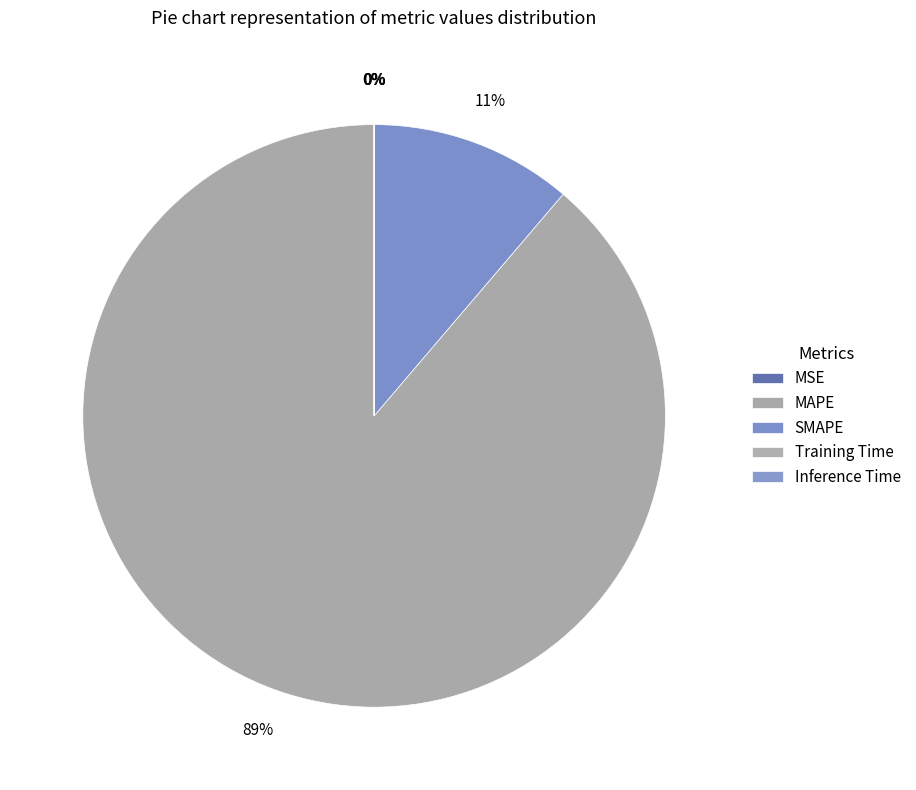

How many slices are in this pie chart?

5